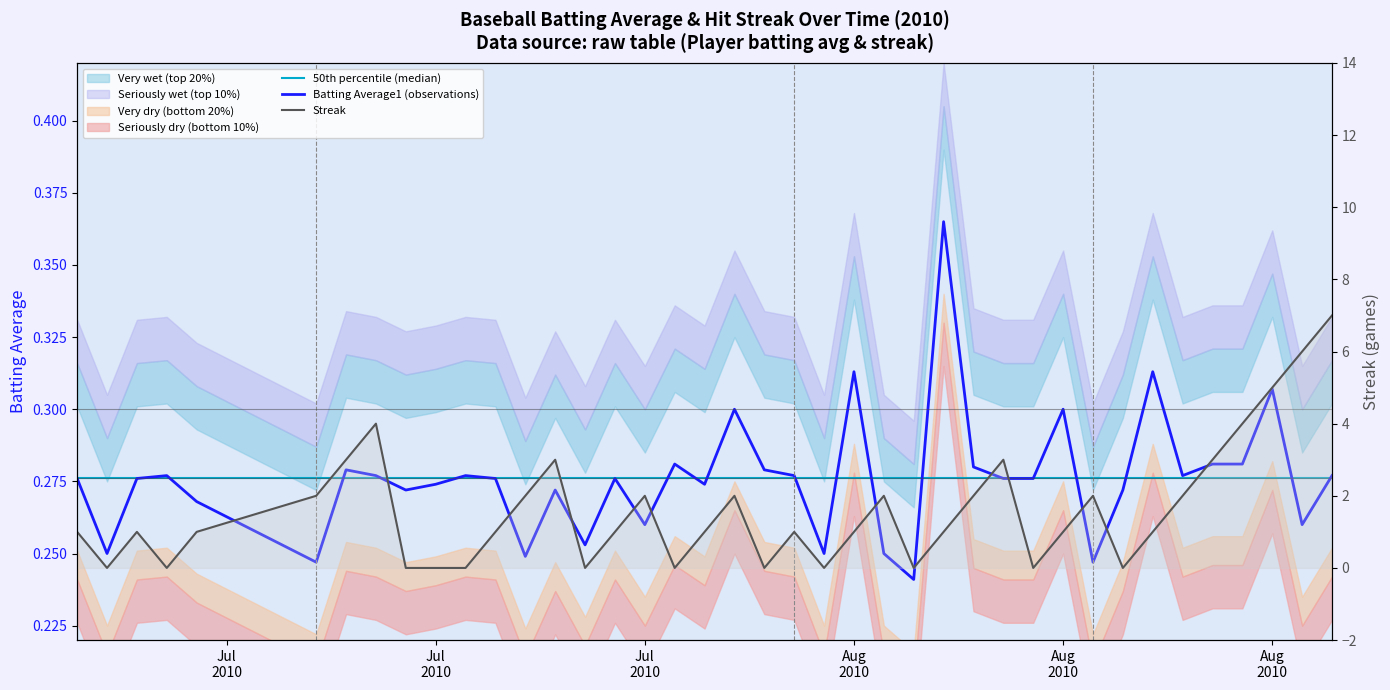

Reading left to right, extract all data points from this chart.

50th percentile (median): 0.3	0.3	0.3	0.3	0.3	0.3	0.3	0.3	0.3	0.3	0.3	0.3	0.3	0.3	0.3	0.3	0.3	0.3	0.3	0.3	0.3	0.3	0.3	0.3	0.3	0.3	0.3	0.3	0.3	0.3	0.3	0.3	0.3	0.3	0.3	0.3	0.3	0.3	0.3	0.3
Batting Average1 (observations): 0.3	0.2	0.3	0.3	0.3	0.2	0.3	0.3	0.3	0.3	0.3	0.3	0.2	0.3	0.3	0.3	0.3	0.3	0.3	0.3	0.3	0.3	0.2	0.3	0.2	0.2	0.4	0.3	0.3	0.3	0.3	0.2	0.3	0.3	0.3	0.3	0.3	0.3	0.3	0.3
Streak: 1.0	0.0	1.0	0.0	1.0	2.0	3.0	4.0	0.0	0.0	0.0	1.0	2.0	3.0	0.0	1.0	2.0	0.0	1.0	2.0	0.0	1.0	0.0	1.0	2.0	0.0	1.0	2.0	3.0	0.0	1.0	2.0	0.0	1.0	2.0	3.0	4.0	5.0	6.0	7.0